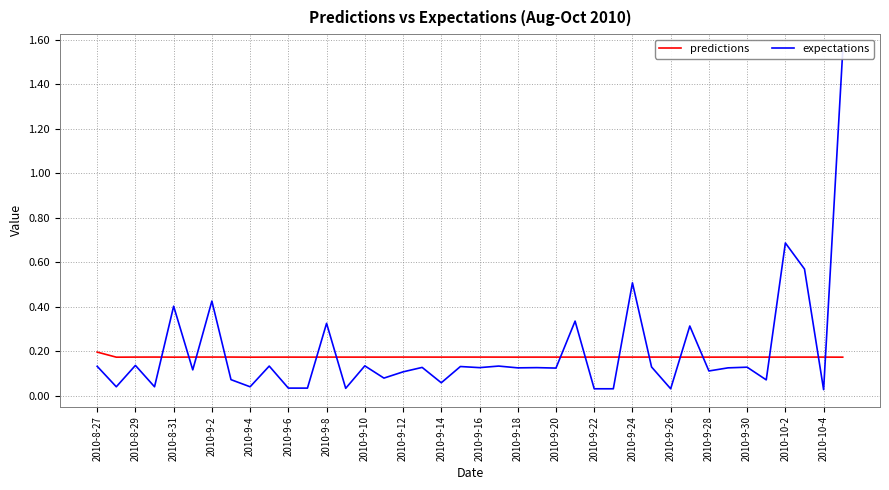

The predictions series shows 0.1 at 2010-9-6. True or false?

False